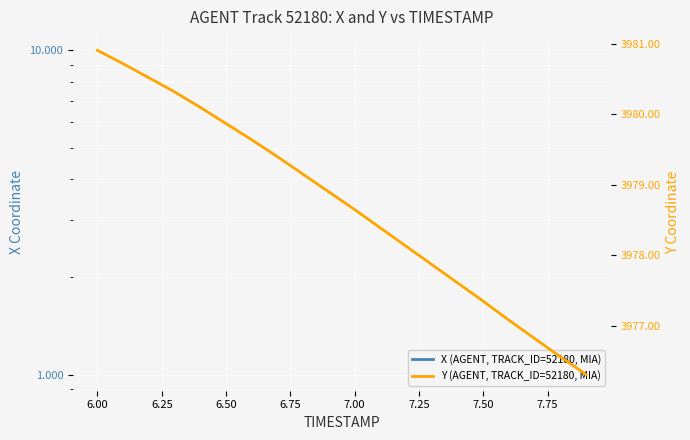

True or false: Y (AGENT, TRACK_ID=52180, MIA) and X (AGENT, TRACK_ID=52180, MIA) cross at least once.

False